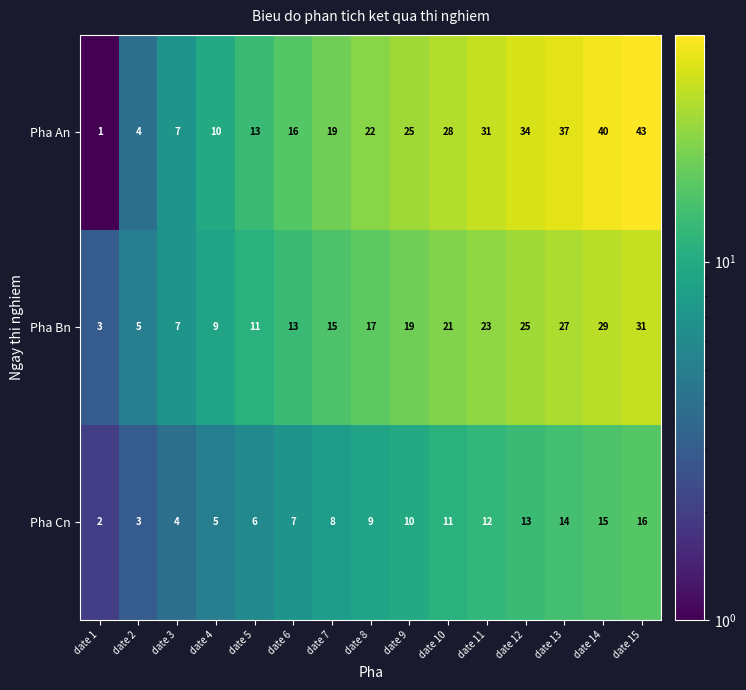

Which series changed the most between date 5 and date 15?

Pha An